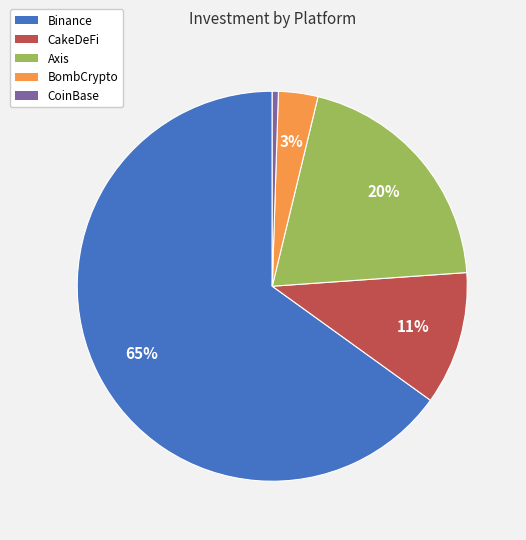

To the nearest percent, what is the combined percentage of CakeDeFi and BombCrypto?

14%